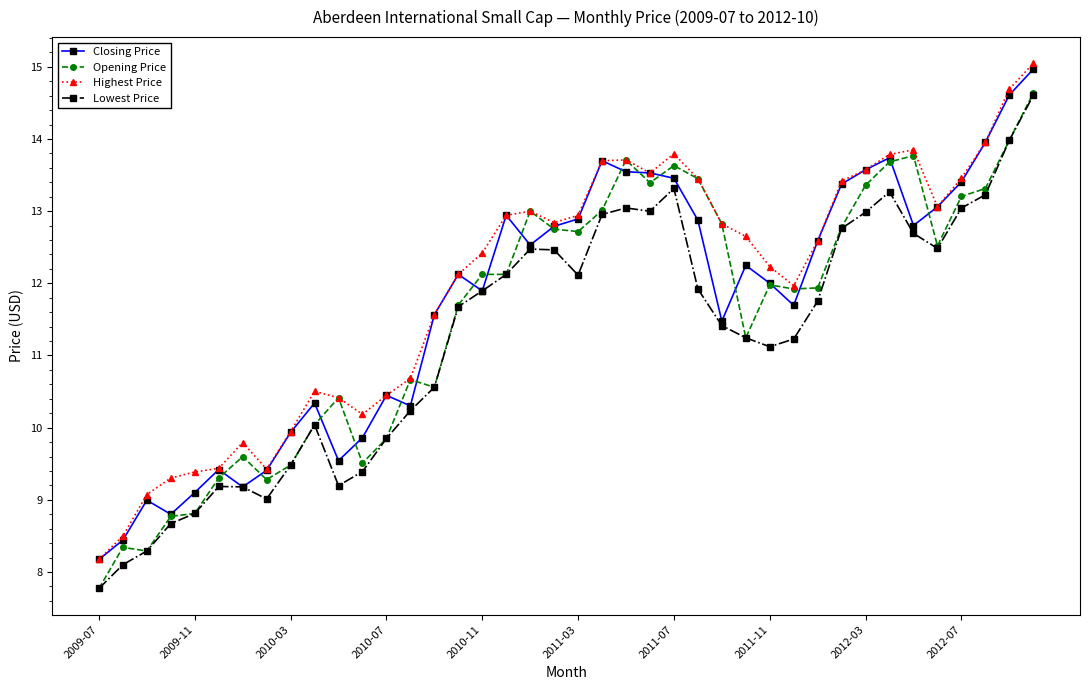

True or false: Highest Price and Lowest Price intersect in this chart.

False